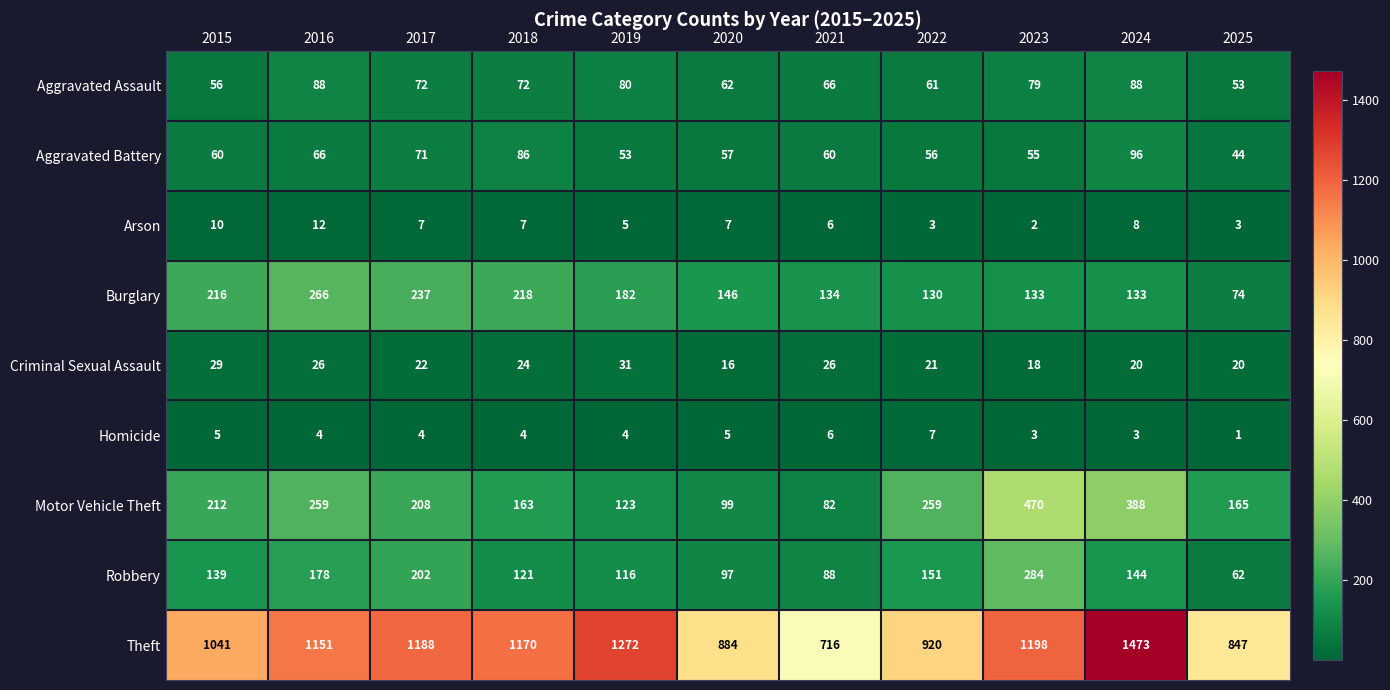

Where is Criminal Sexual Assault nearest to the value 23?

2017